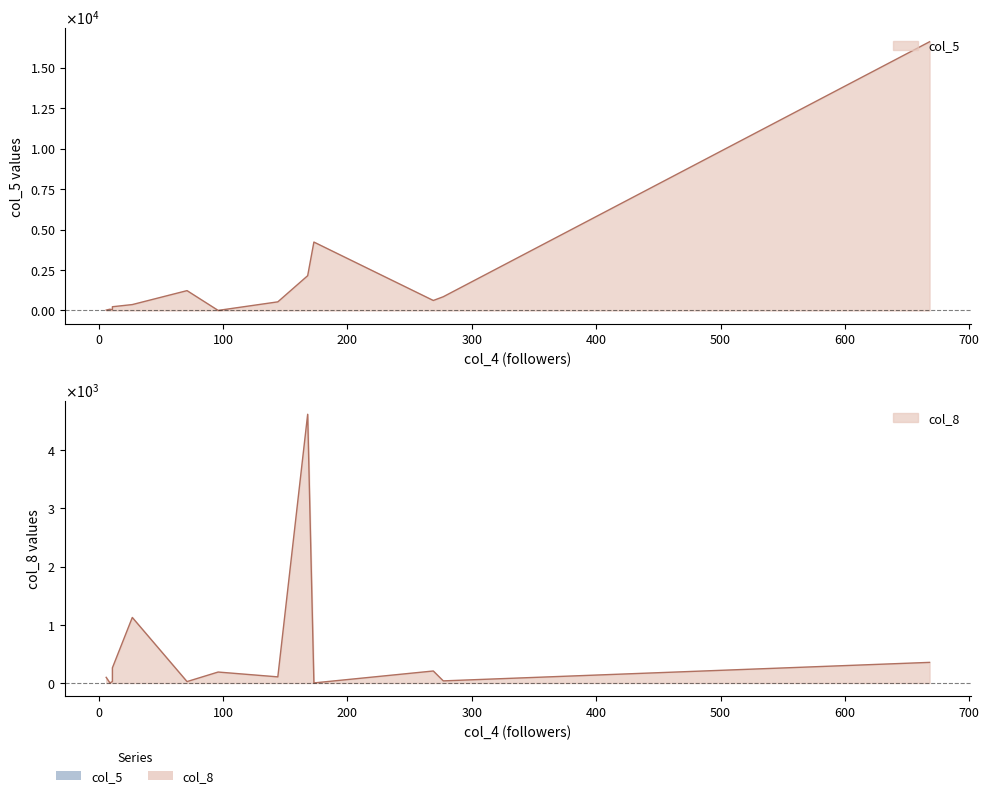

True or false: col_5 has a value of 231 at joshxyzhimself.

True